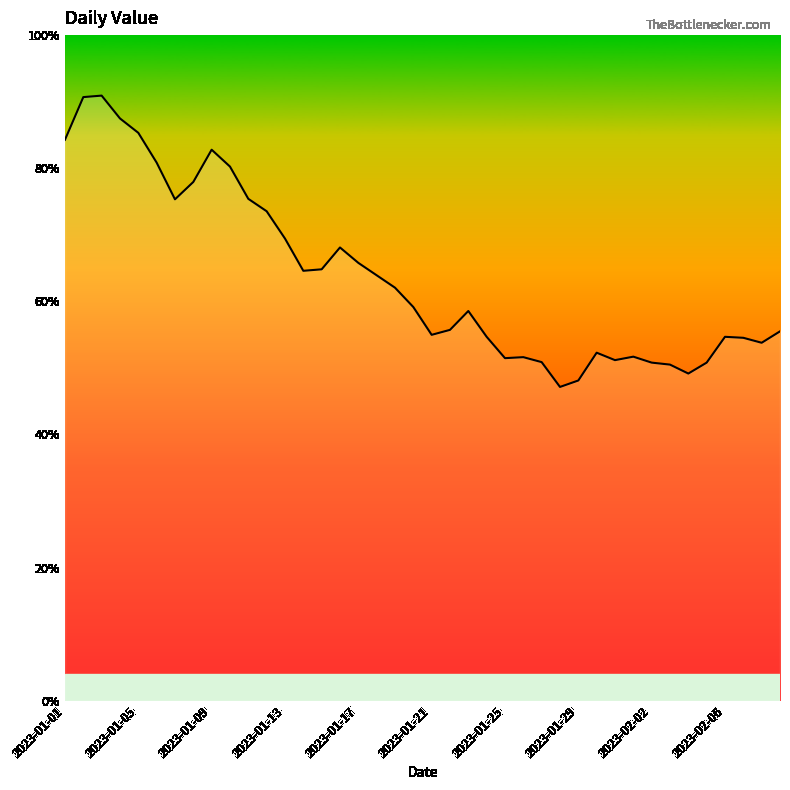

Reading left to right, transcribe all the data shown in this chart.

1130	1216	1219	1173	1144	1084	1010	1045	1110	1076	1011	986	931	866	869	913	882	857	832	793	737	747	785	733	690	692	682	632	645	701	686	693	681	677	659	681	733	731	721	744